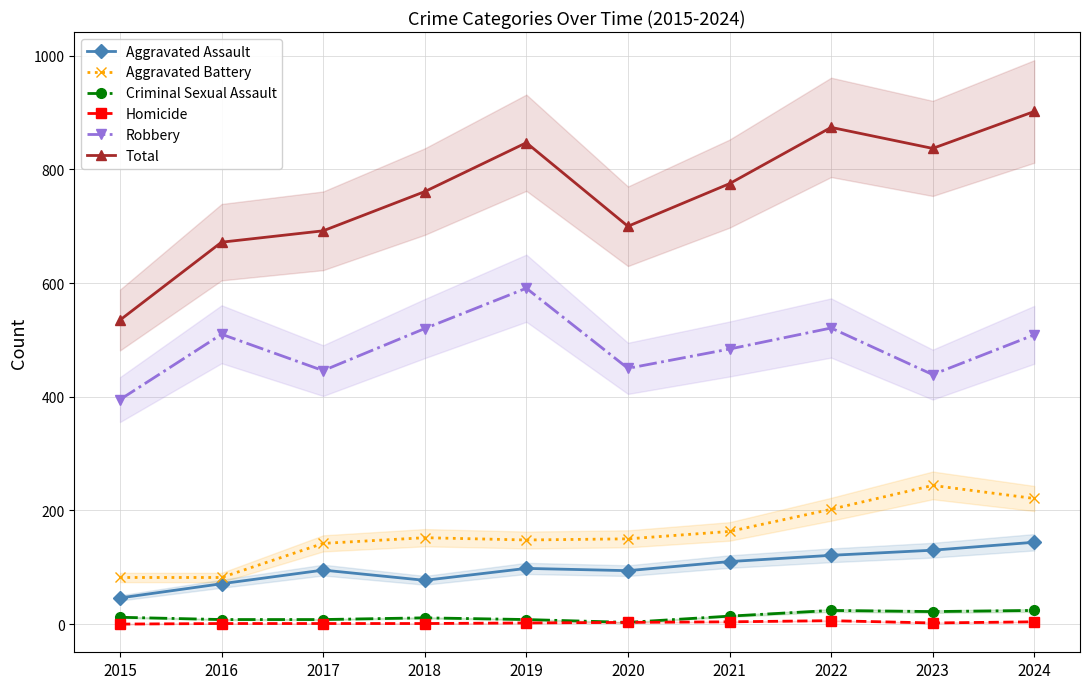

How many lines are shown in the chart?

6